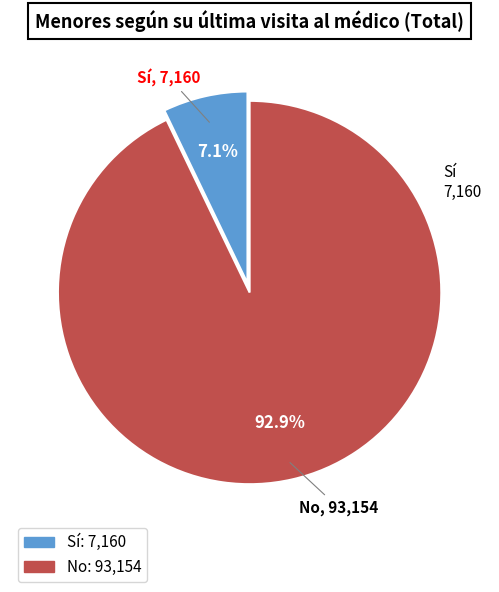

To the nearest percent, what portion does Sí represent?

7%